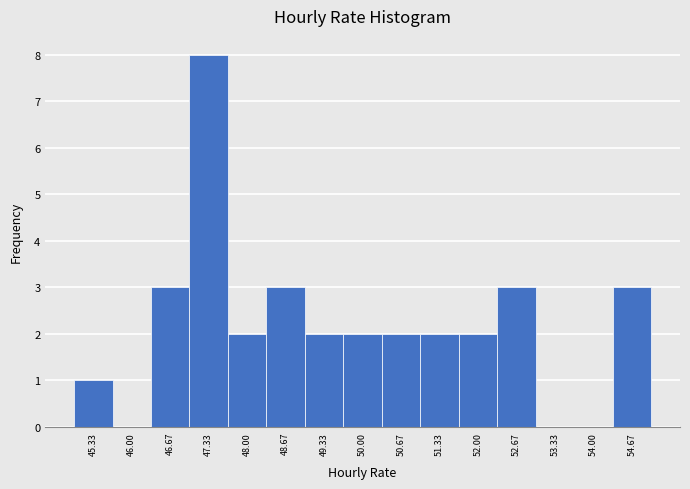

How tall is the bar that spans 47.0 to 47.7 on the x-axis? Neither the bar edges nor the heights are printed on the chart, so give them approximately, as read against the axes.

8